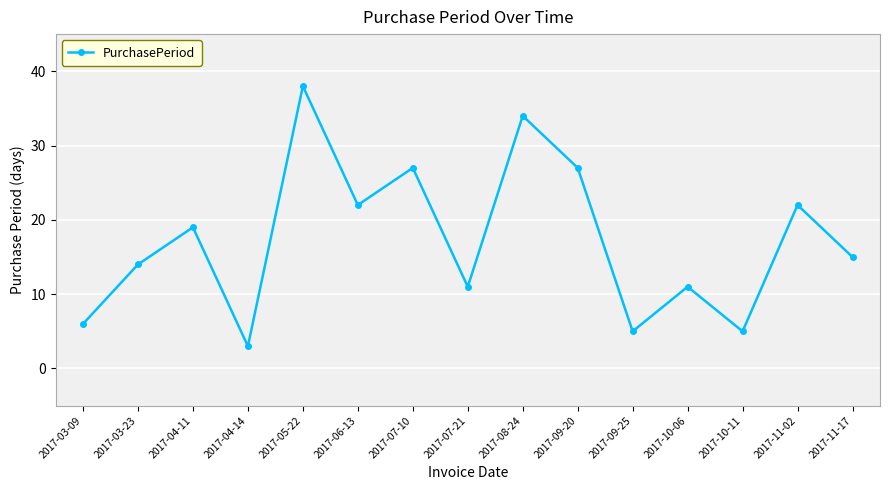

What is the change in value from 2017-04-11 to 2017-07-21?

-8